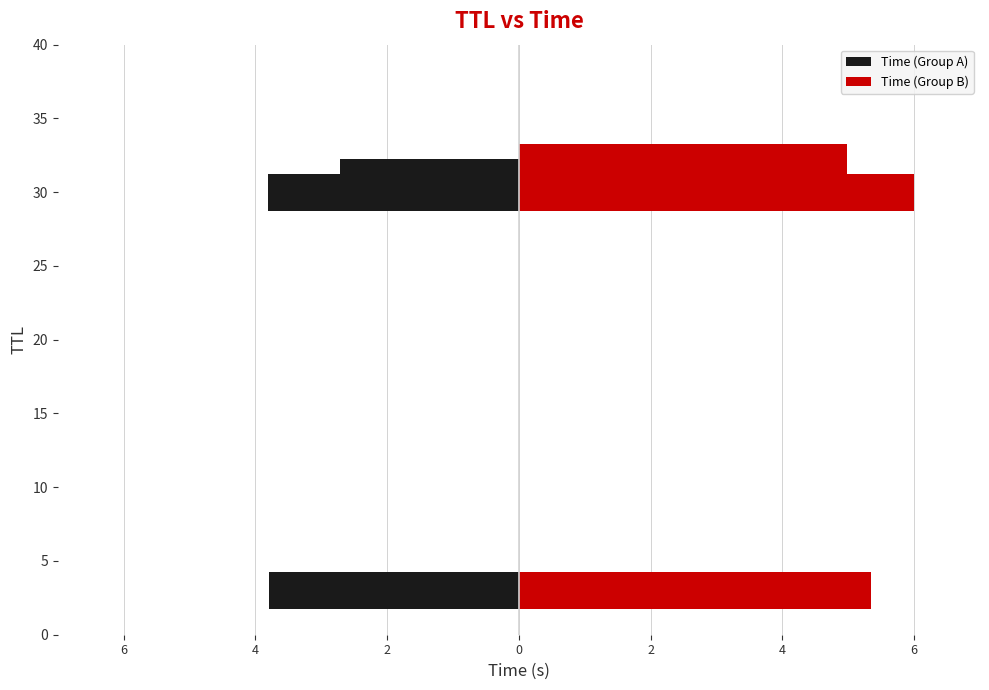

What is the approximate value of Time (Group B) at 30?

6.0